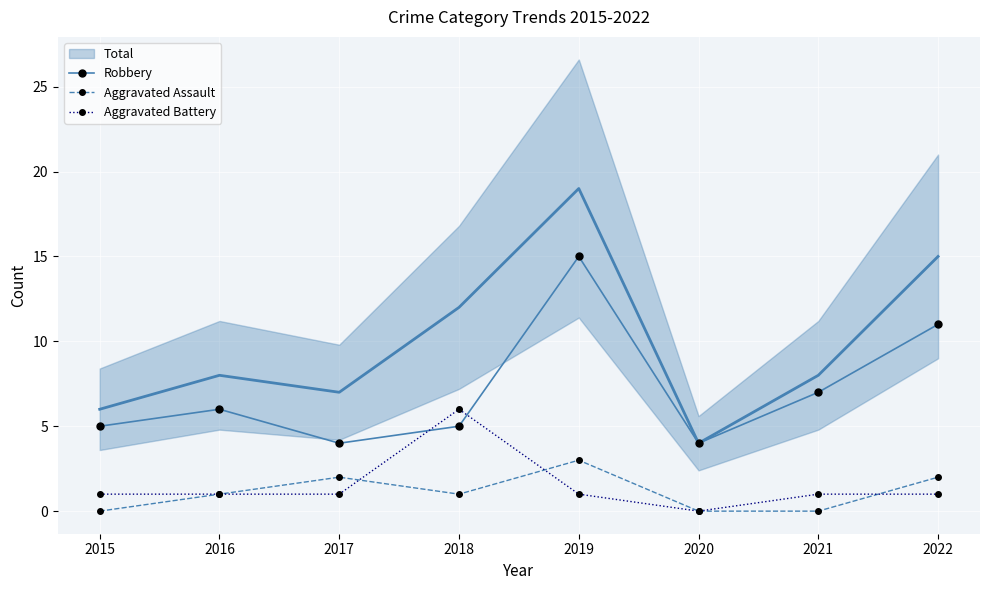

True or false: Aggravated Assault and Aggravated Battery intersect in this chart.

True